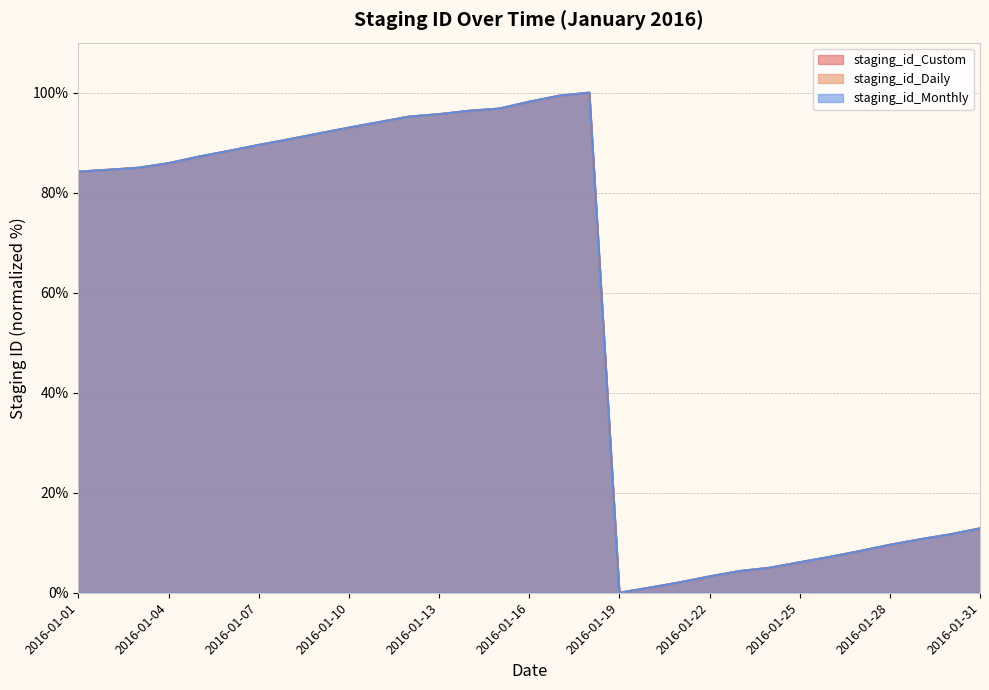

What is the sum of all staging_id_Monthly values?

1738.0